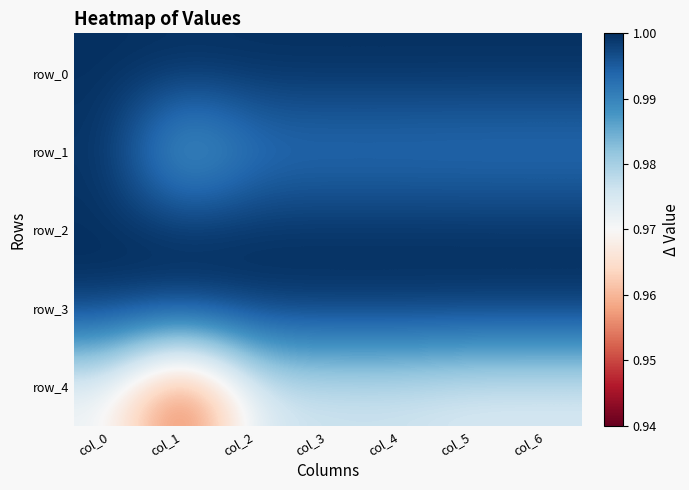

Rank the series at col_6 from lowest to highest value.

row_4, row_1, row_0, row_2, row_3